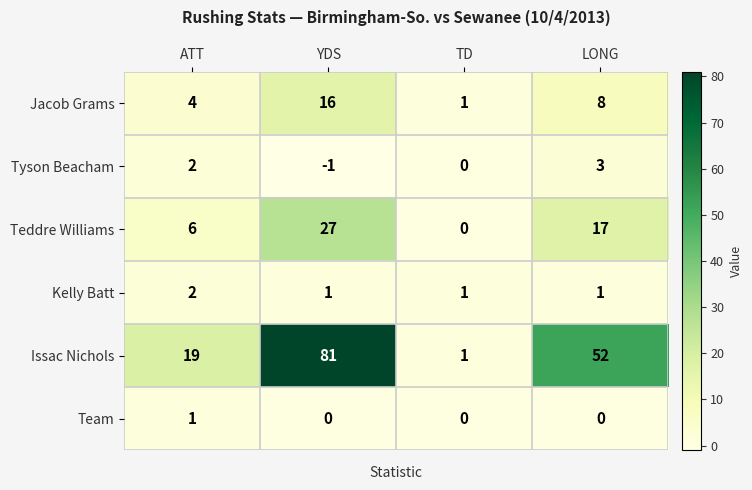

The Teddre Williams series shows 0 at TD. True or false?

True